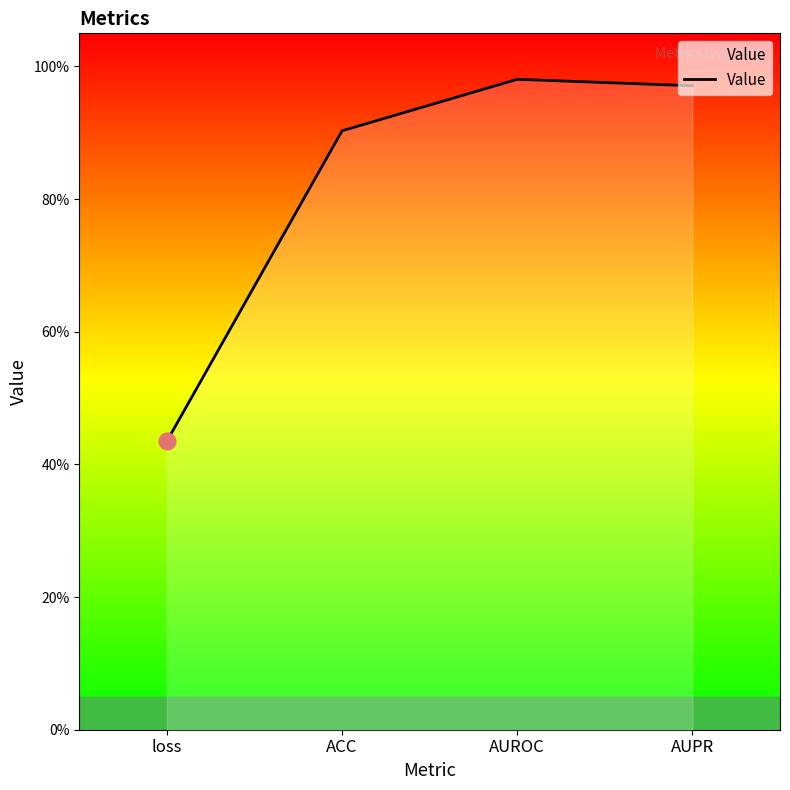

Is this an area chart (filled region under the line)?

Yes